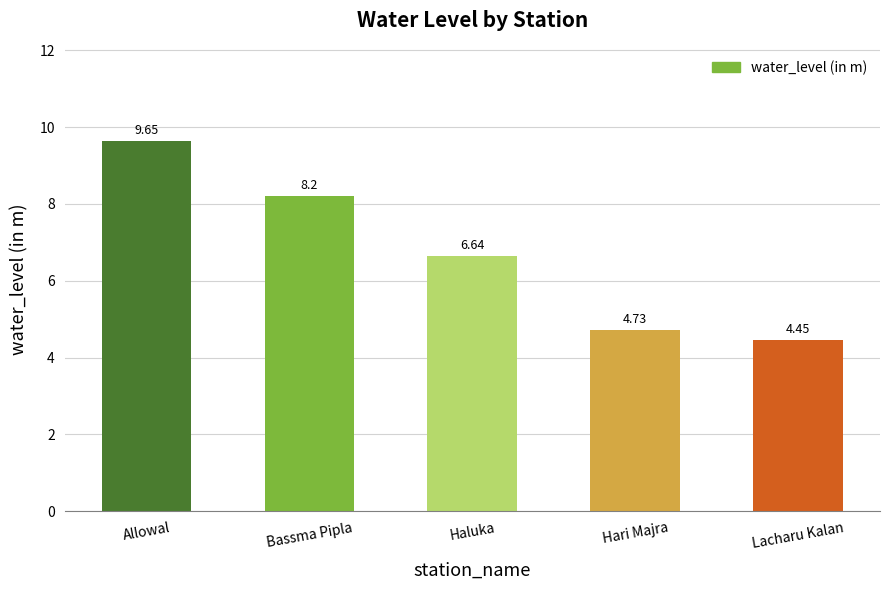

At which category does the chart reach its minimum across all series?

Lacharu Kalan